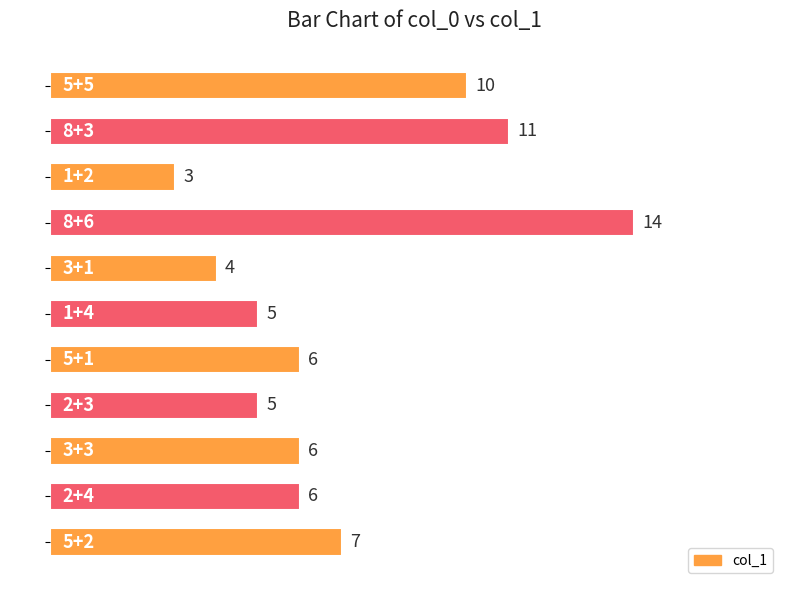

Does the chart contain any negative values?

No